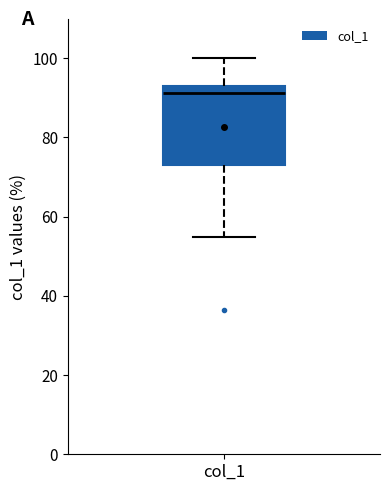

Where is the upper edge of the box for col_1 on the y-axis? The values are not printed on the chart, so give them approximately, as read against the axis.

94